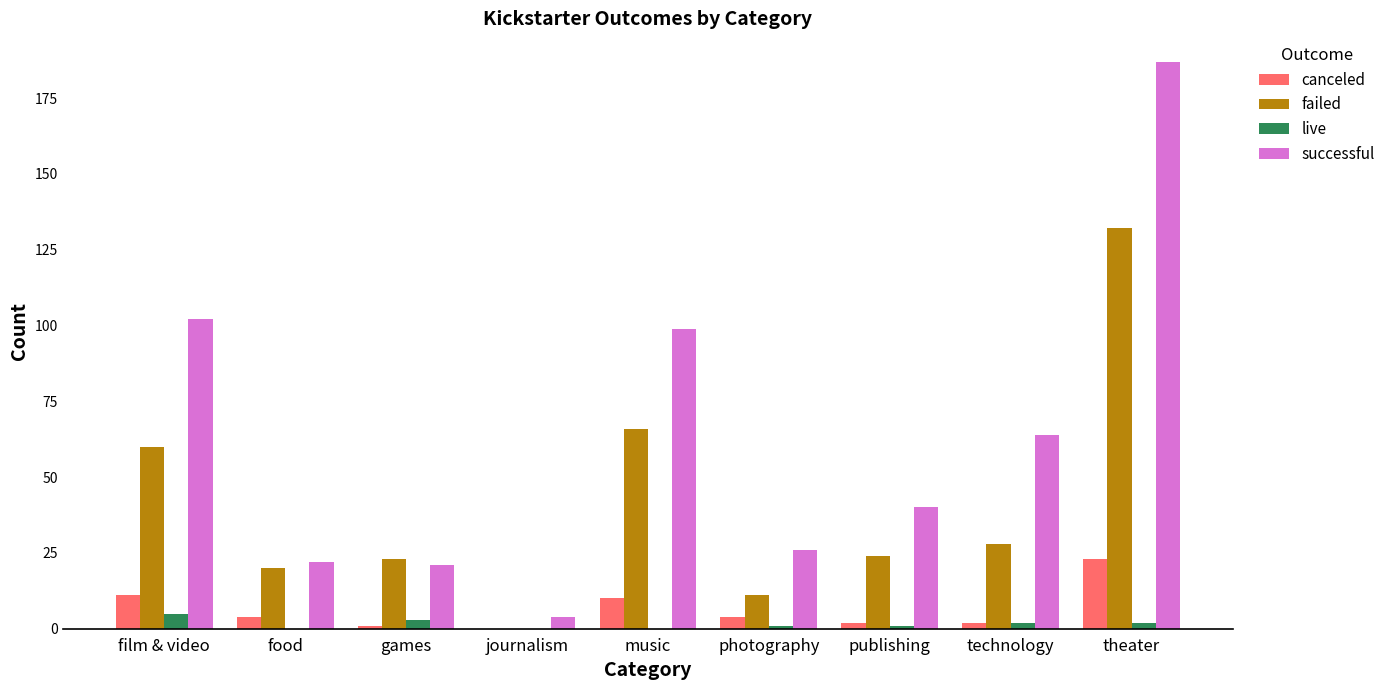

Which series has the widest spread of values?

successful